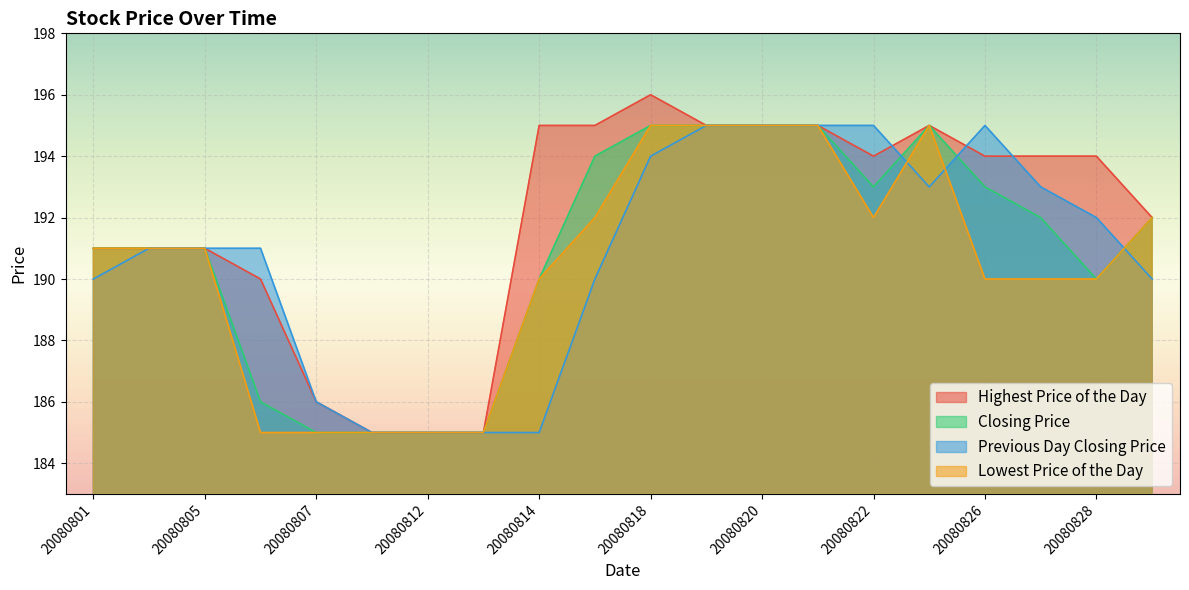

At which category is the sum across all series the highest?

20080818